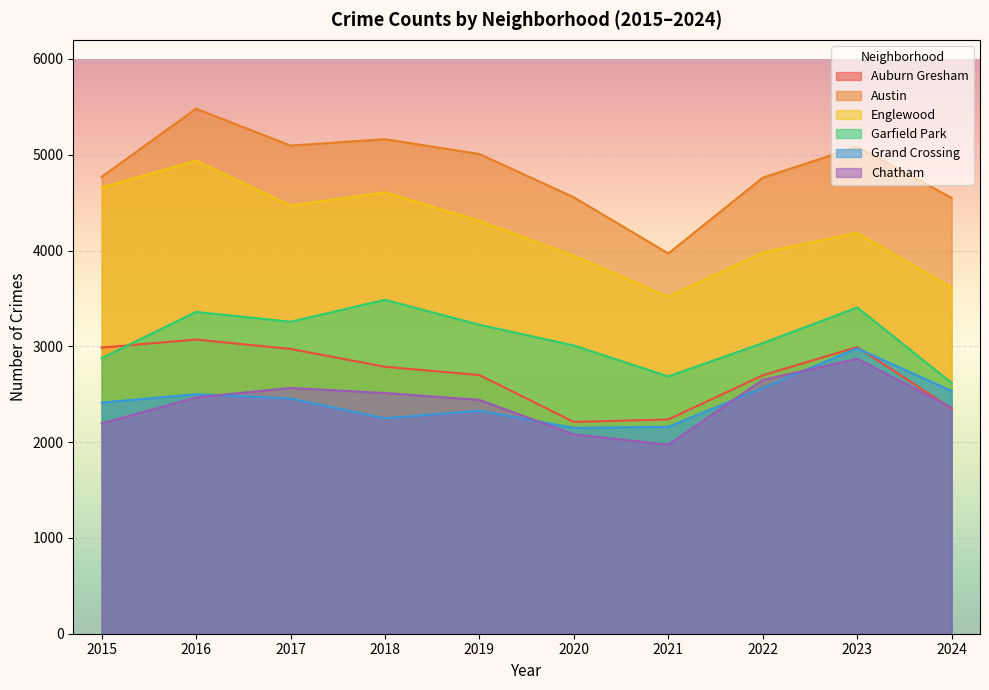

How many lines are shown in the chart?

6